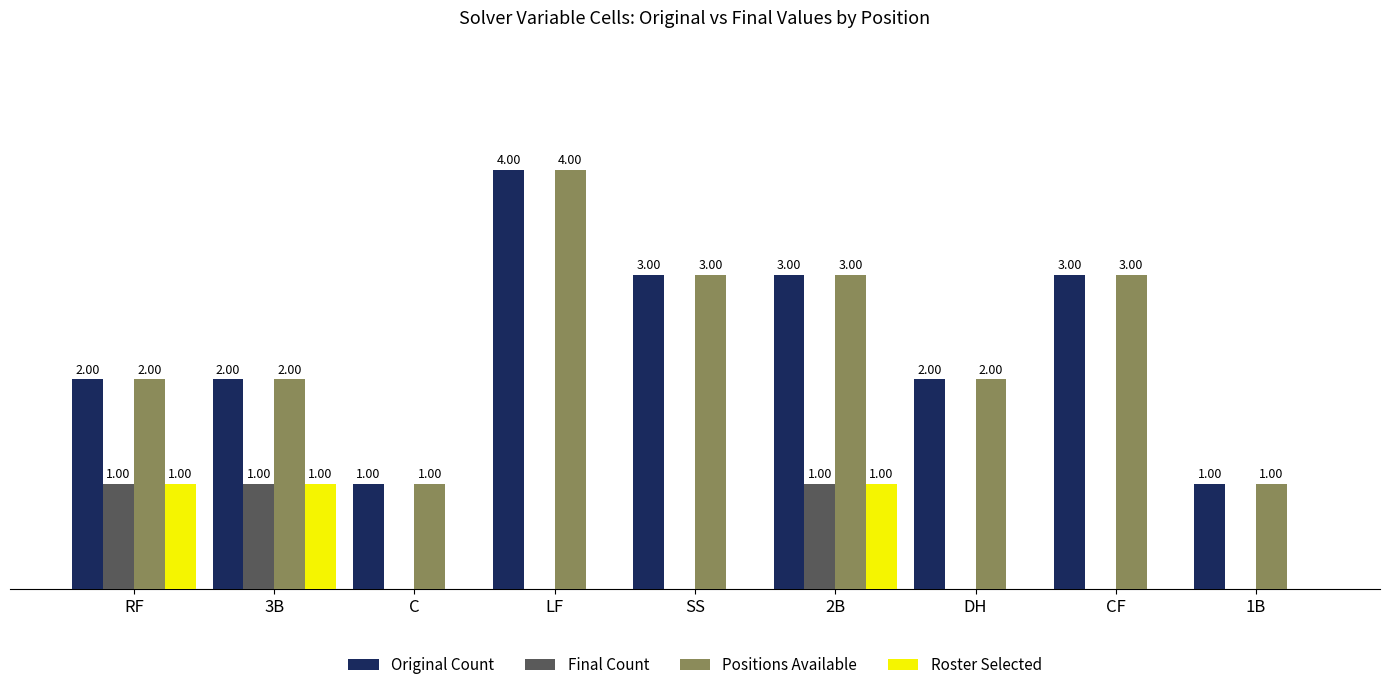

Are the bars horizontal?

No